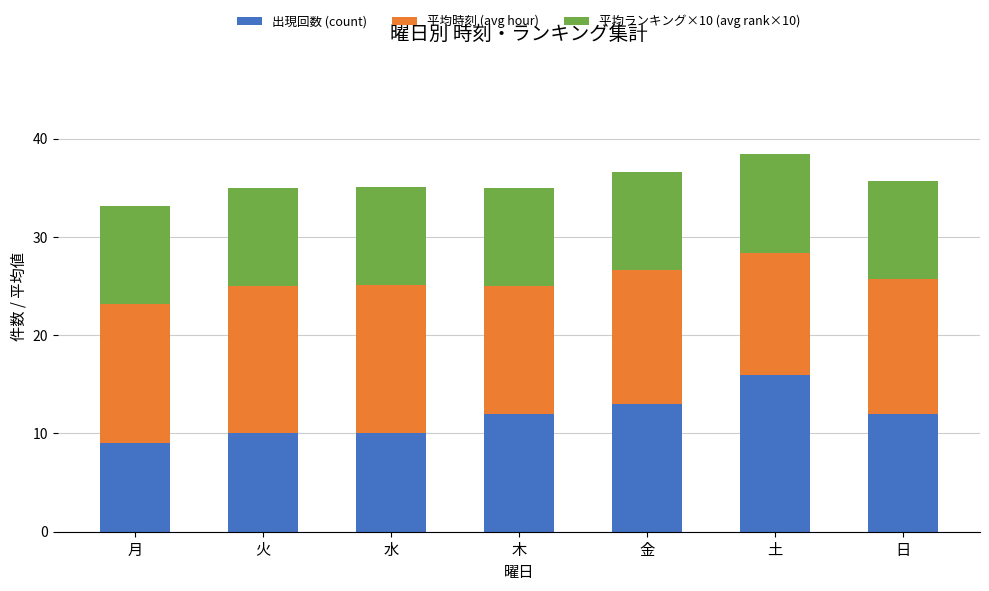

True or false: 出現回数 (count) has a value of 5.3 at 火.

False